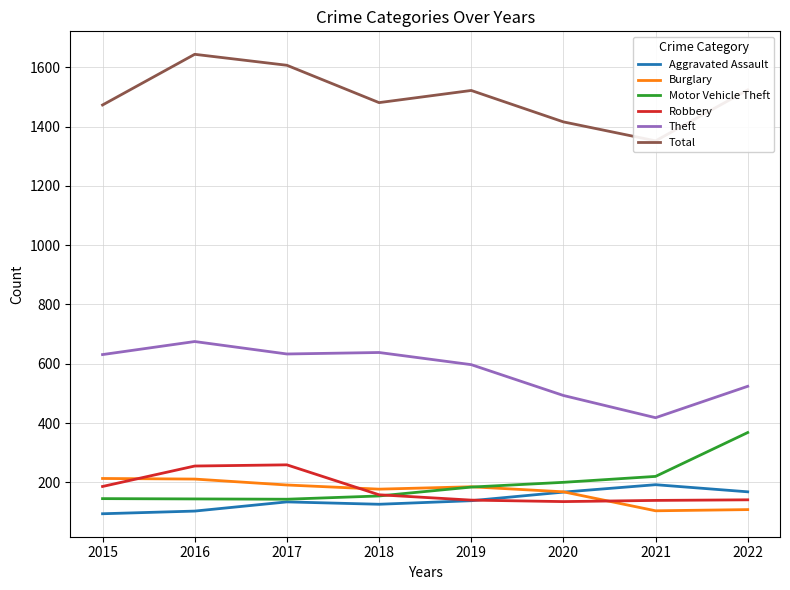

How many data points in Burglary are less than 185?

4